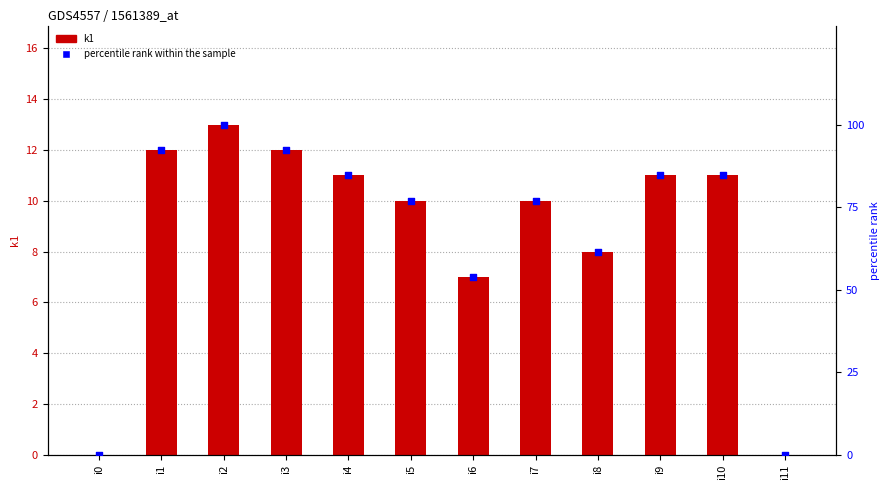

What is the total value across all series at i8?

69.5